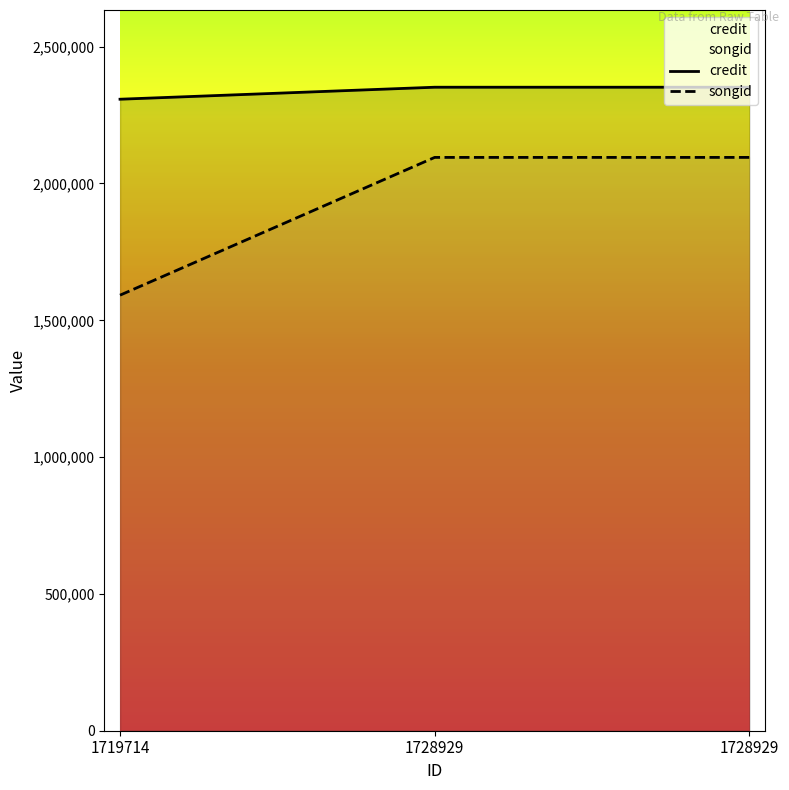

True or false: credit has a value of 677150 at 1728929.

False